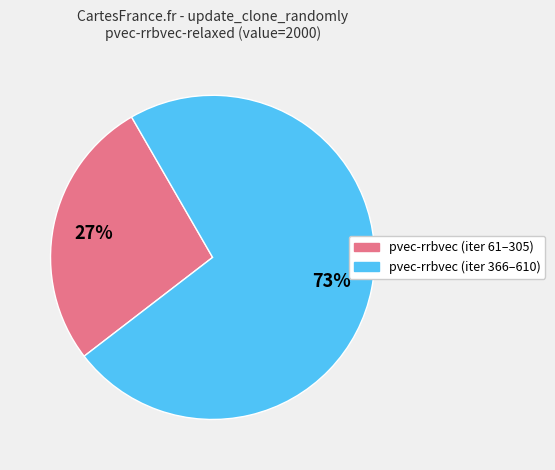

To the nearest percent, what is the average slice percentage?

50%